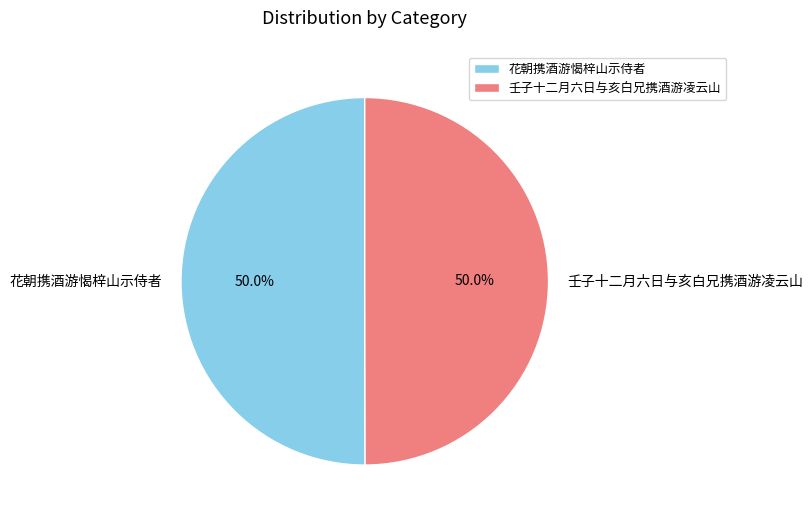

What is the ratio of the value at 壬子十二月六日与亥白兄携酒游凌云山 to the value at 花朝携酒游愒梓山示侍者?

1.0